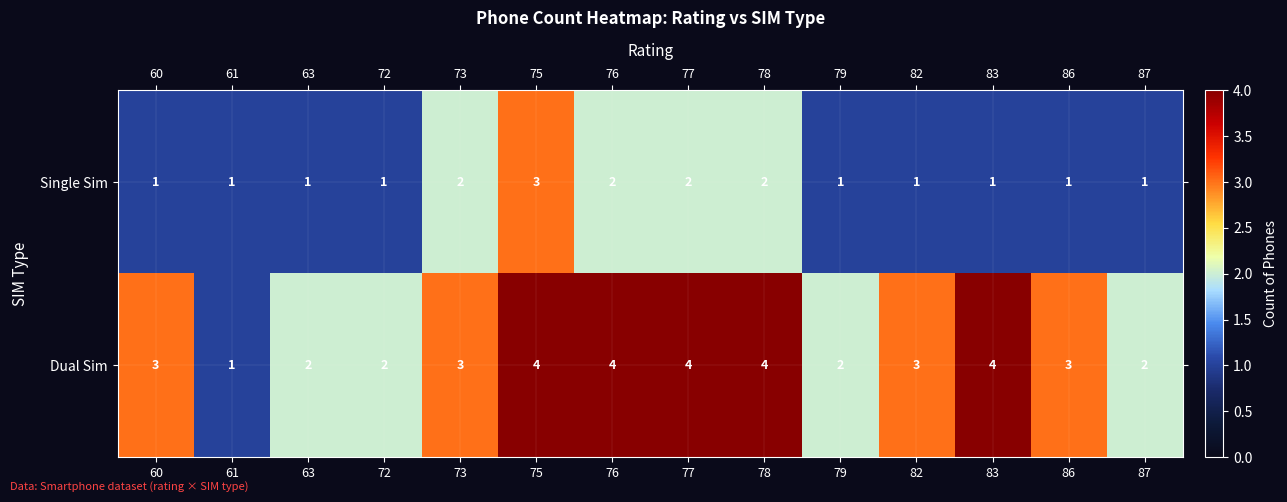

True or false: Dual Sim has a value of 2 at 87.

True